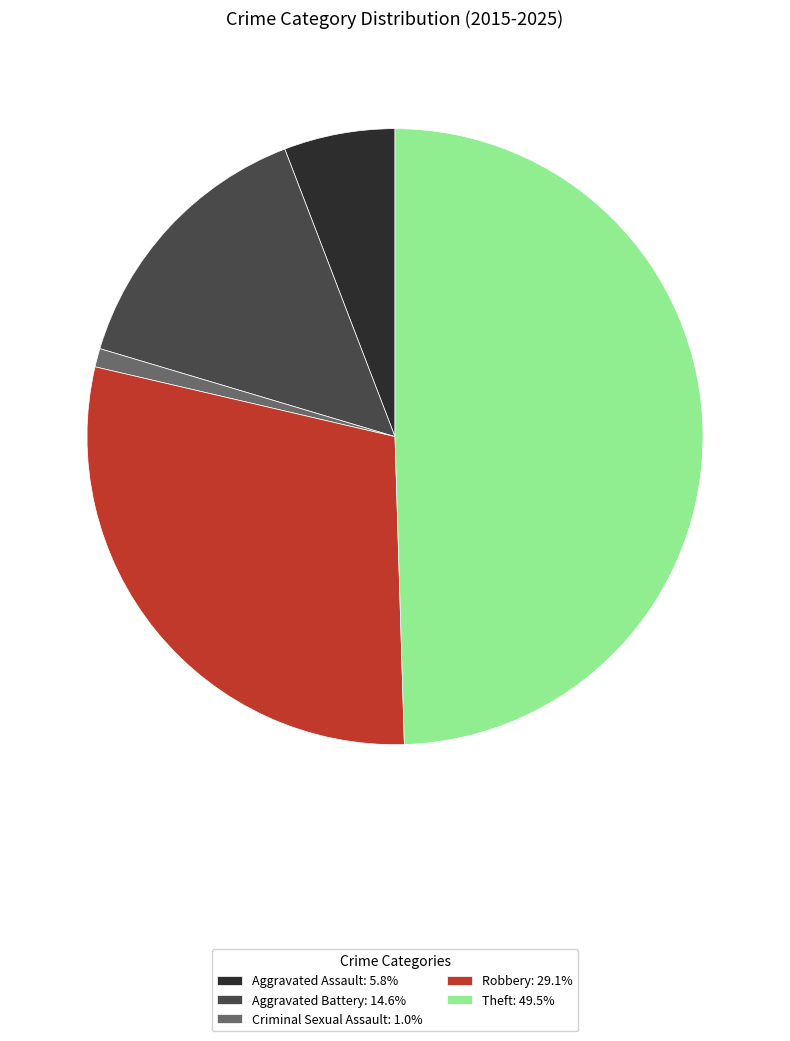

What is the smallest slice in the pie chart?

Criminal Sexual Assault